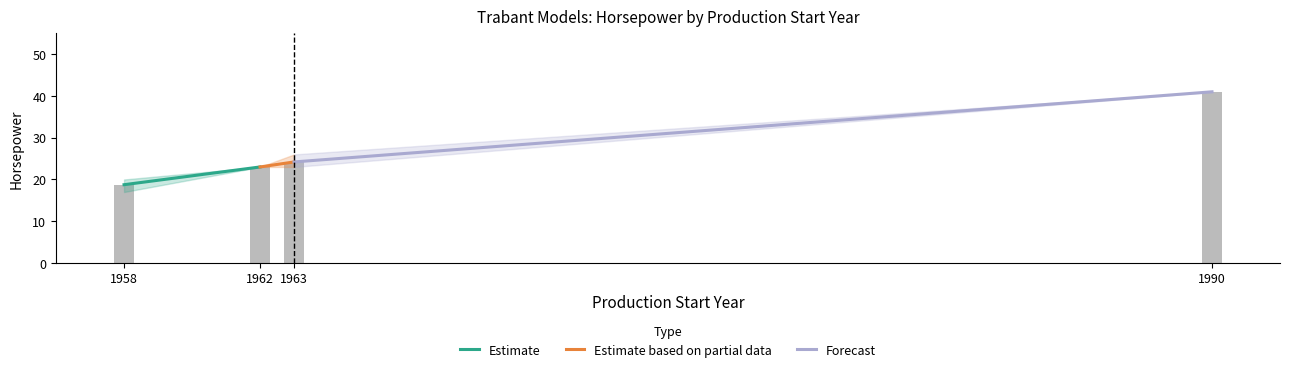

Is it true that the value at 1990 is 62.3?

False